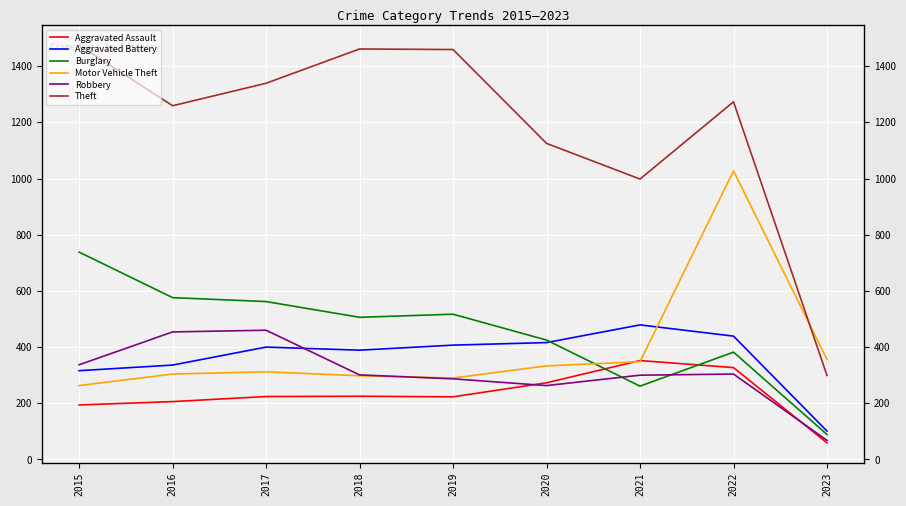

How many interior local valleys does the Motor Vehicle Theft series have?

1